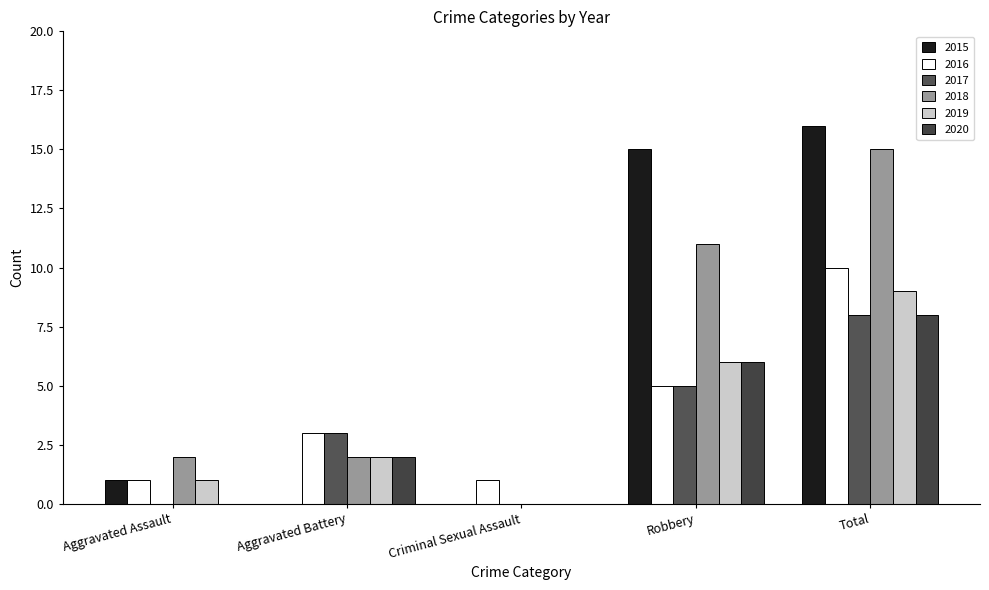

What is the difference between the highest and lowest values at Criminal Sexual Assault?

1